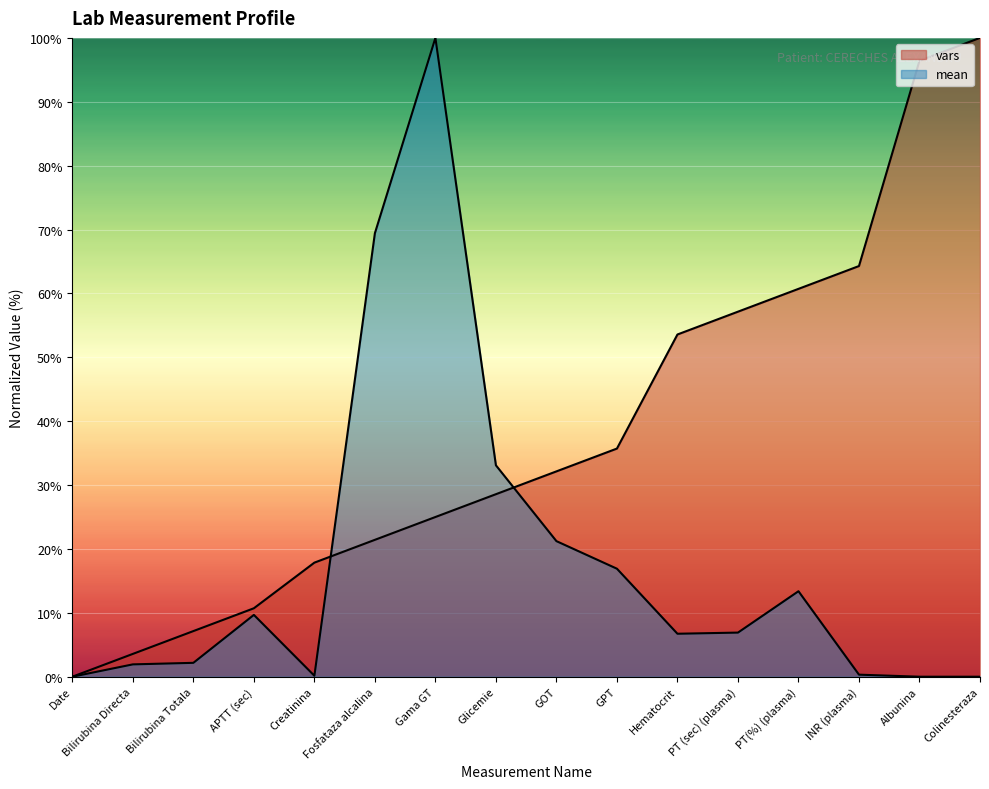

Reading left to right, what are all the values shown in this chart?

vars: 0.0	3.6	7.1	10.7	17.9	21.4	25.0	28.6	32.1	35.7	53.6	57.1	60.7	64.3	96.4	100.0
mean: 0.0	1.9	2.2	9.7	0.2	69.4	100.0	33.1	21.2	16.9	6.7	6.9	13.4	0.3	0.0	0.0